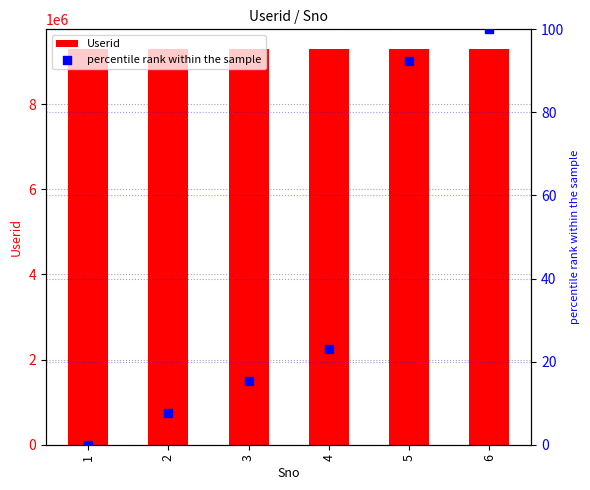

At how many categories does at least one series exceed 8303820?

6